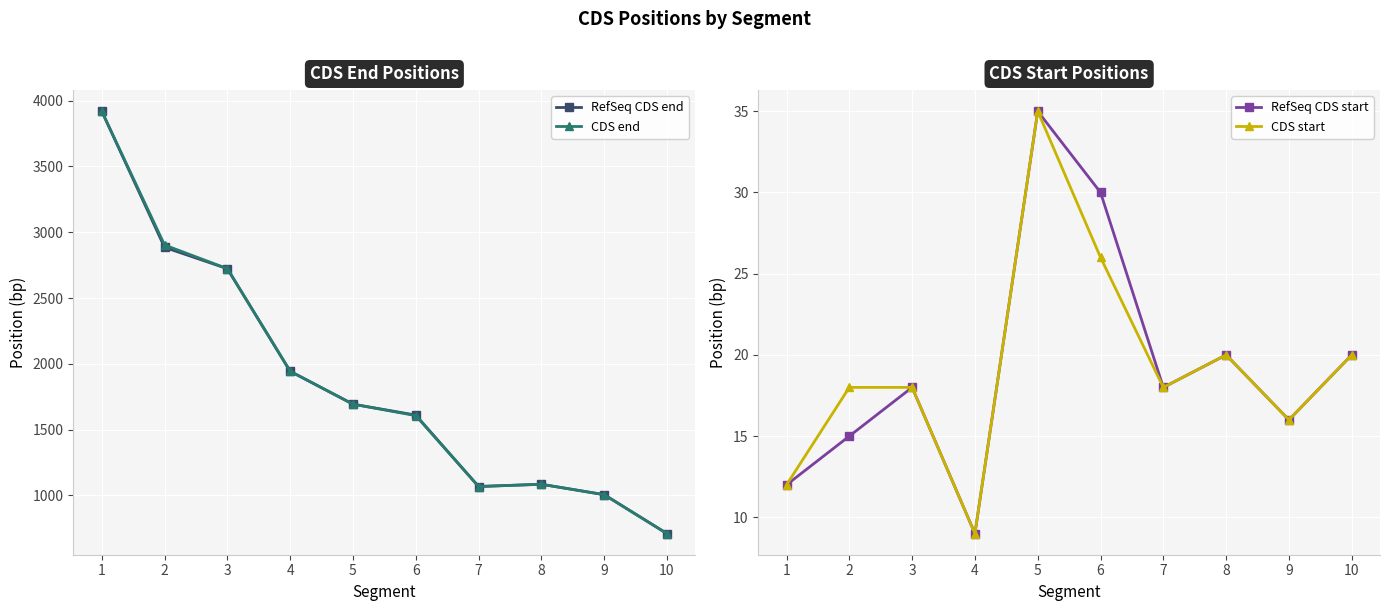

At which label does CDS end reach its peak?

1